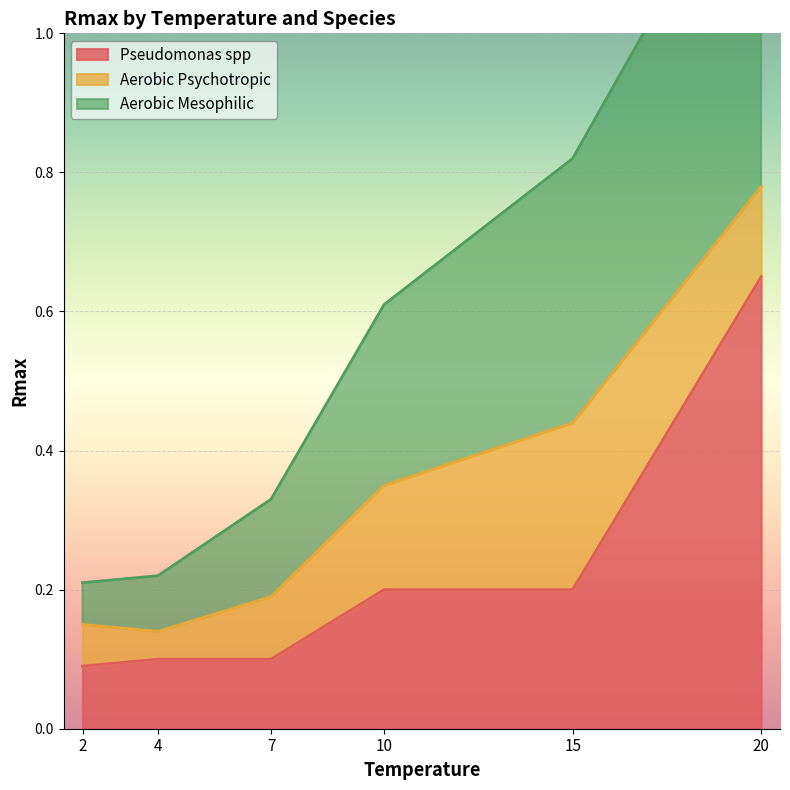

What is the sum of all Aerobic Mesophilic values?

3.5